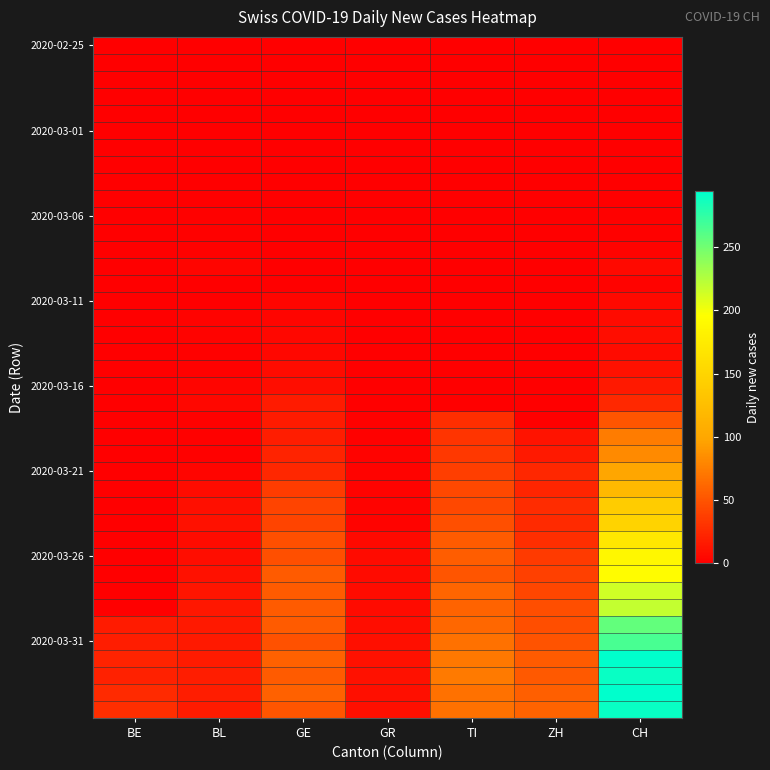

Count the number of data series in this chart.

40